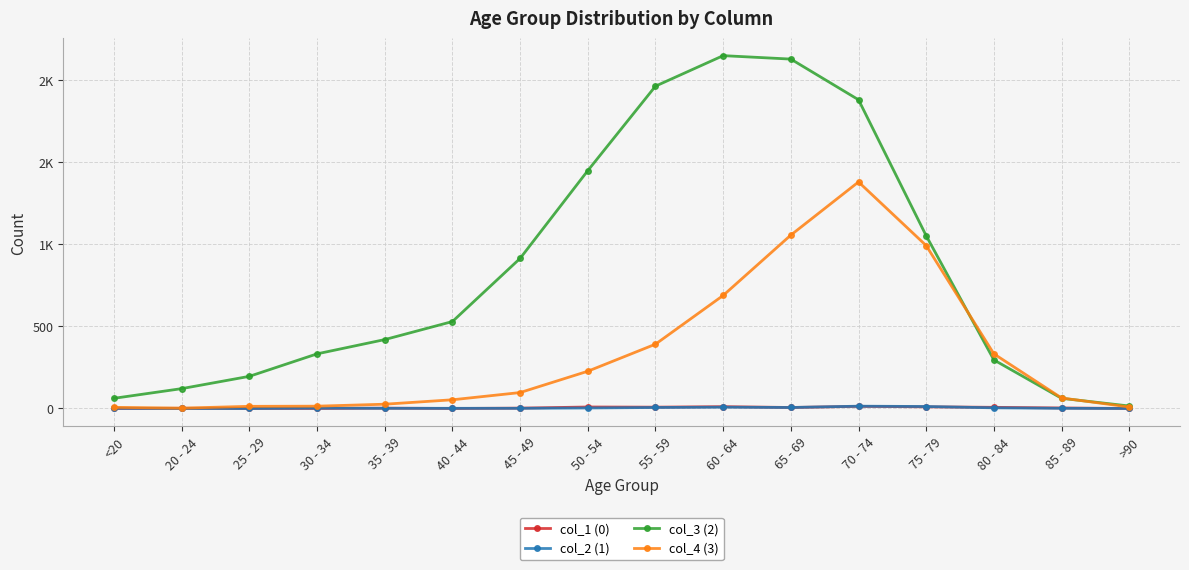

What are all the series names shown in the legend?

col_1 (0), col_2 (1), col_3 (2), col_4 (3)